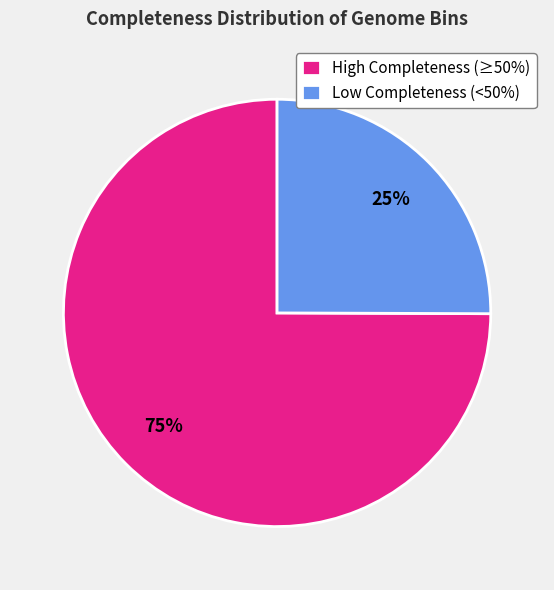

Approximately how many times larger is the value at High Completeness (≥50%) compared to Low Completeness (<50%)?

3.0